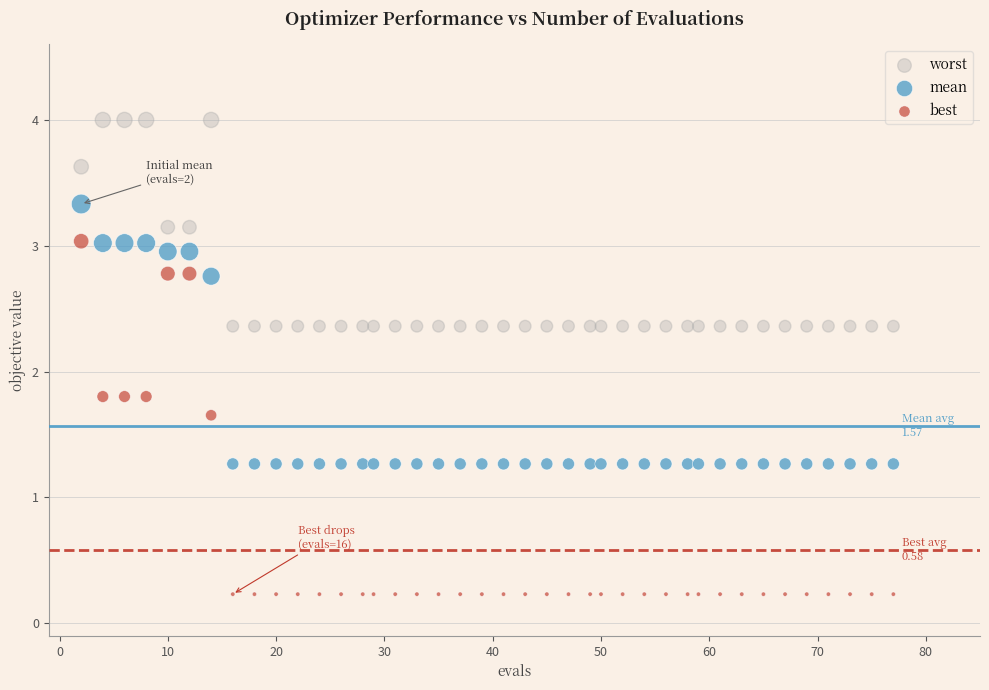

Which series has the largest Y range (max minus min)?

best